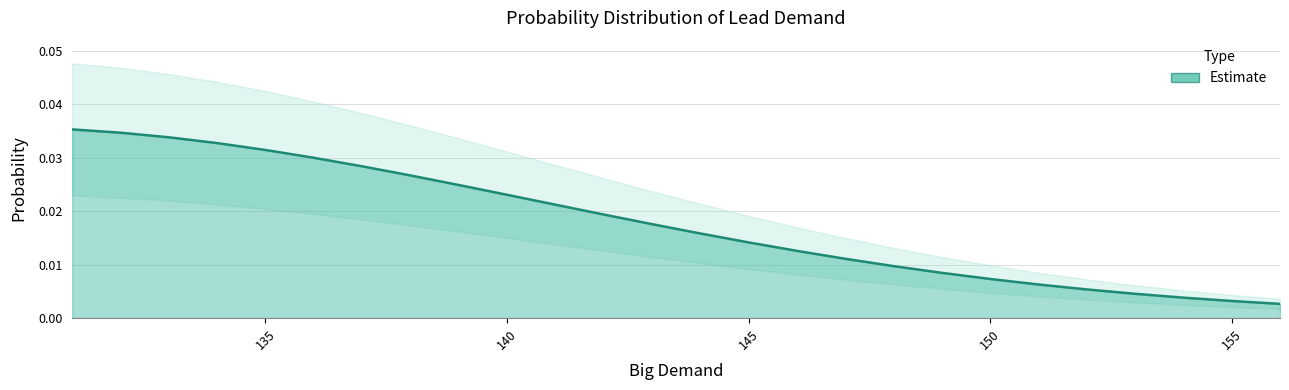

How many lines are shown in the chart?

1